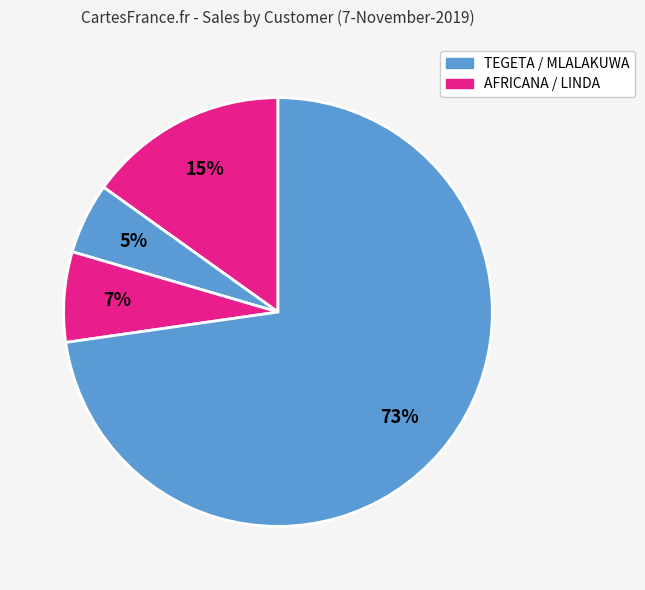

How many segments does this pie chart have?

4